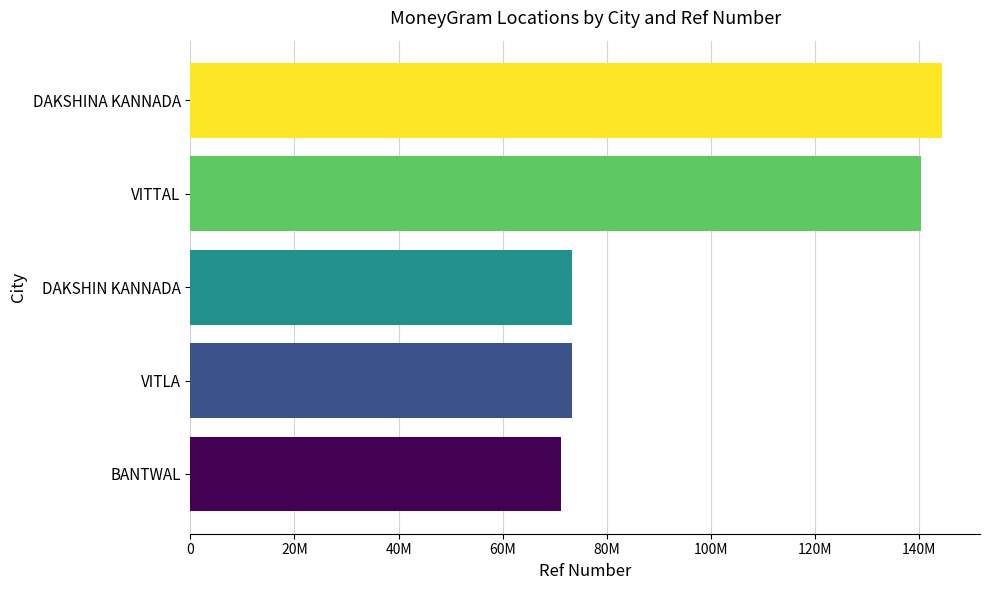

Are the bars horizontal?

Yes